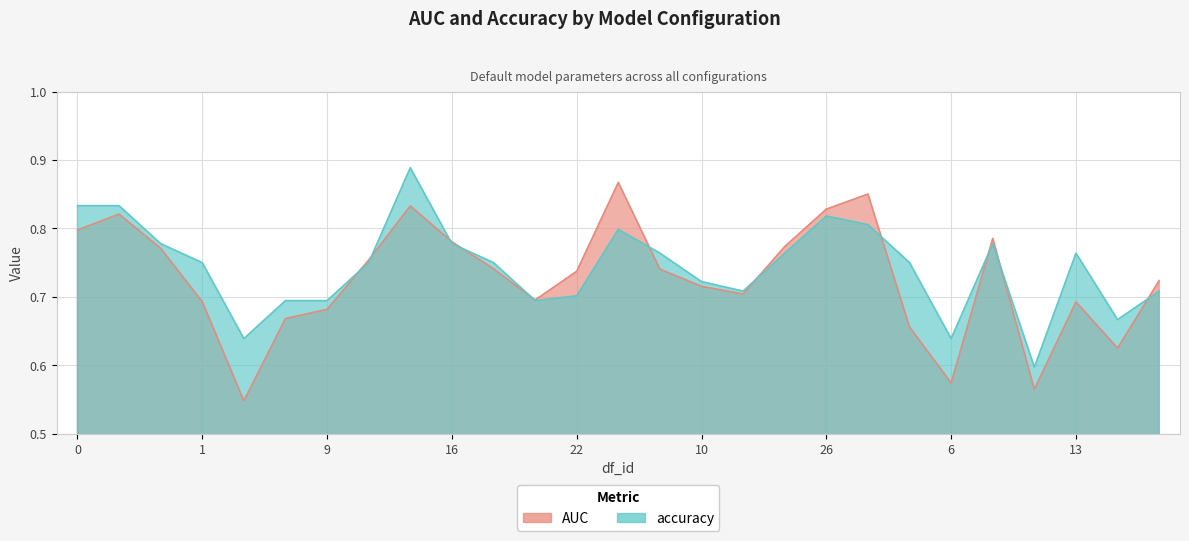

At which category is the sum across all series the highest?

14